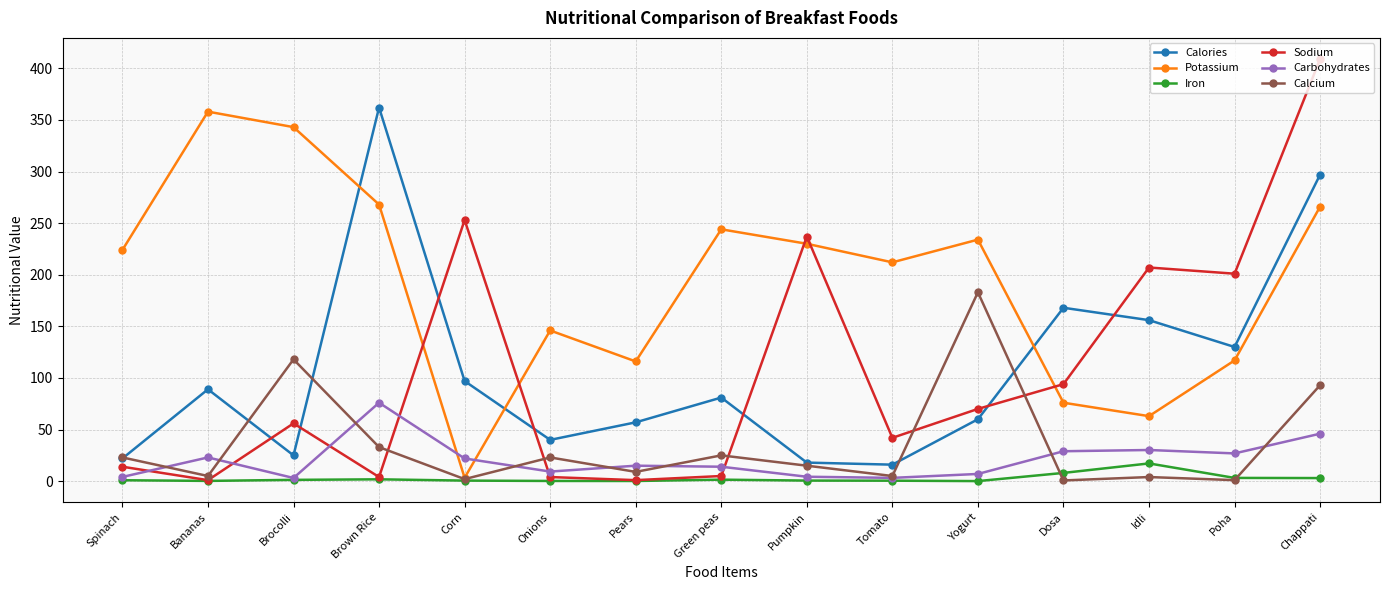

What is the average value of the Sodium series?

106.5